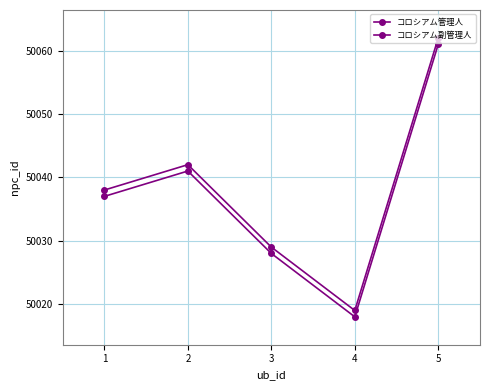

How many data points in コロシアム管理人 are less than 50037?

2